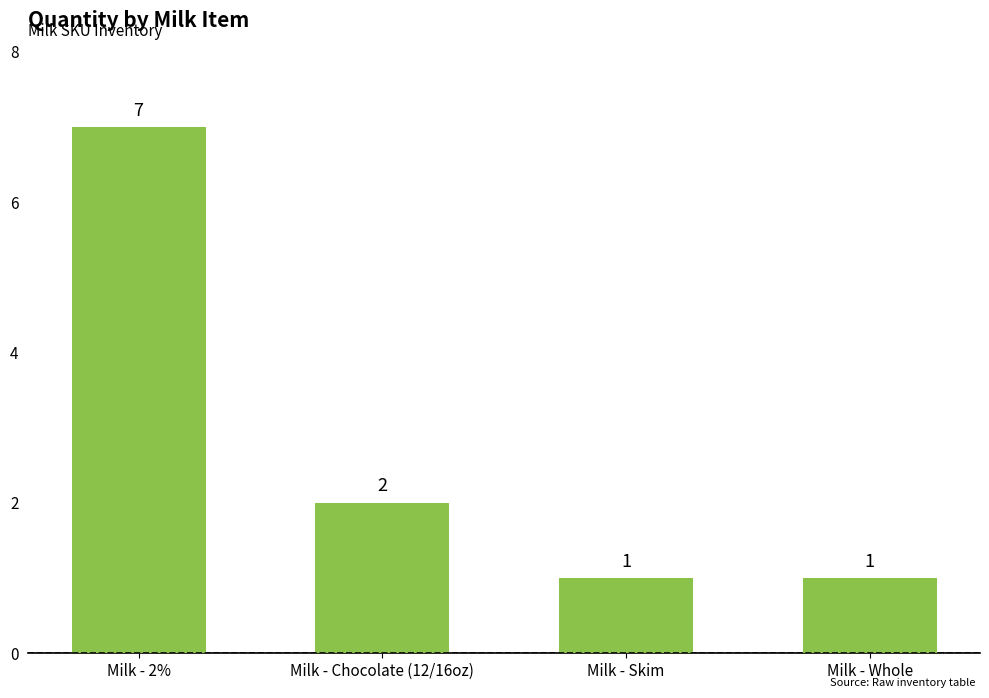

Which label corresponds to the largest value in the chart?

Milk - 2%